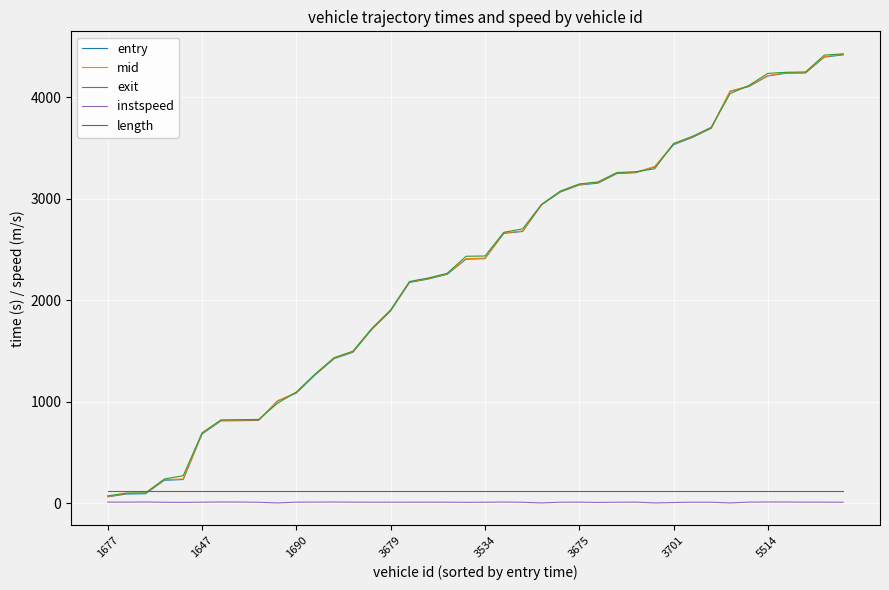

What is the greatest value displayed?

4426.3